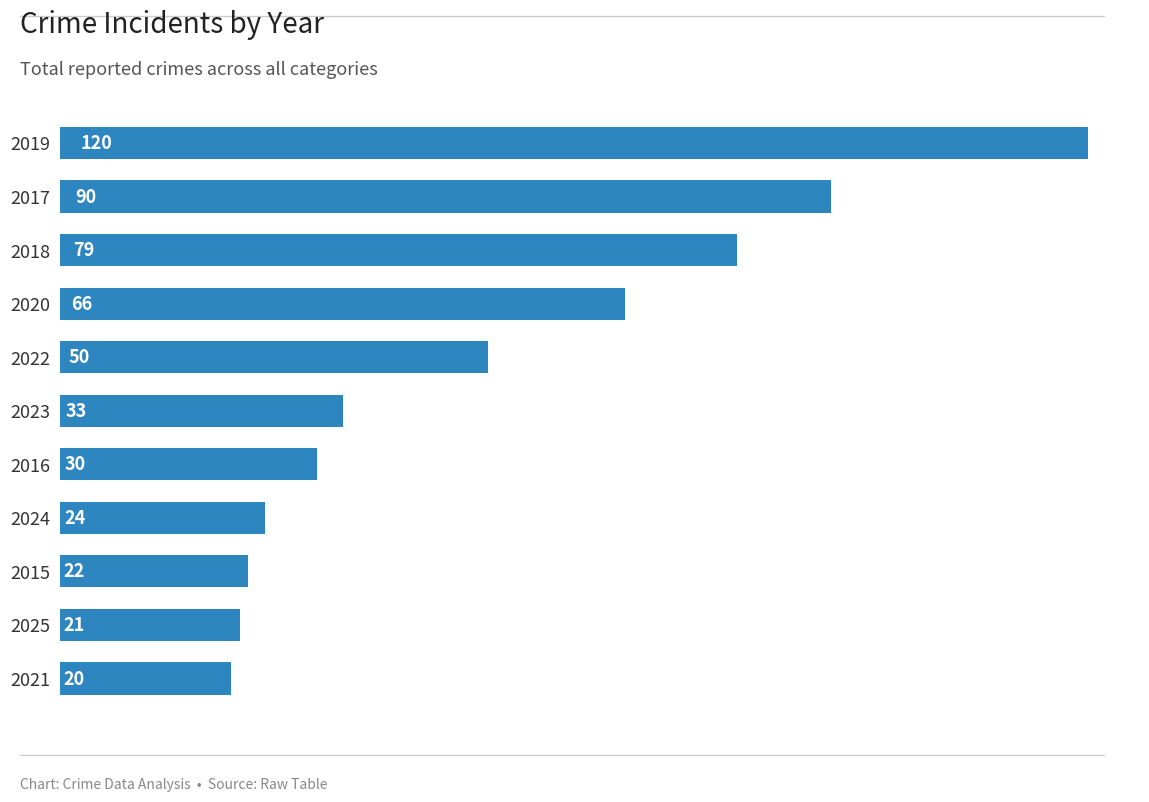

Which label corresponds to the smallest value in the chart?

2021